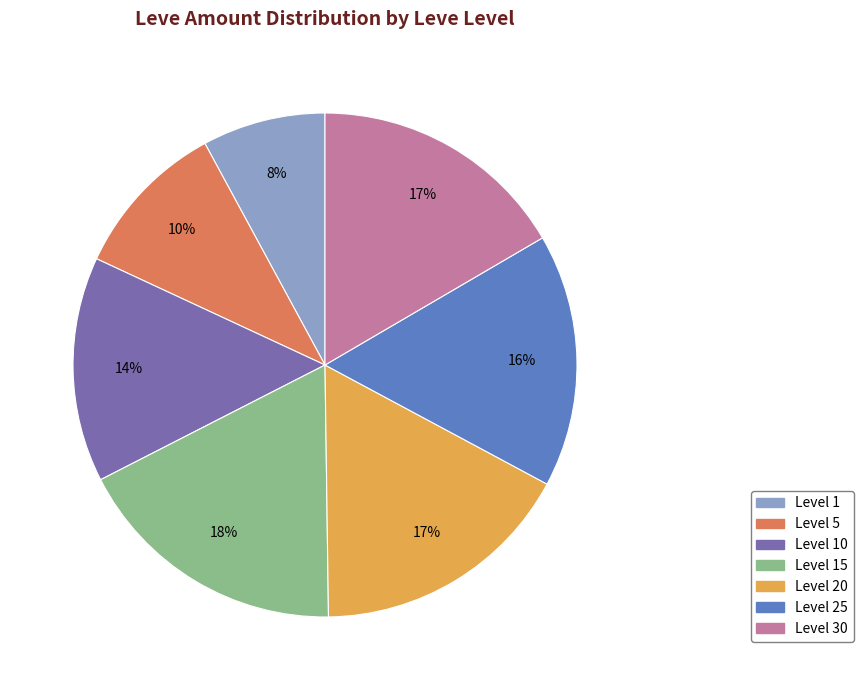

How many segments does this pie chart have?

7